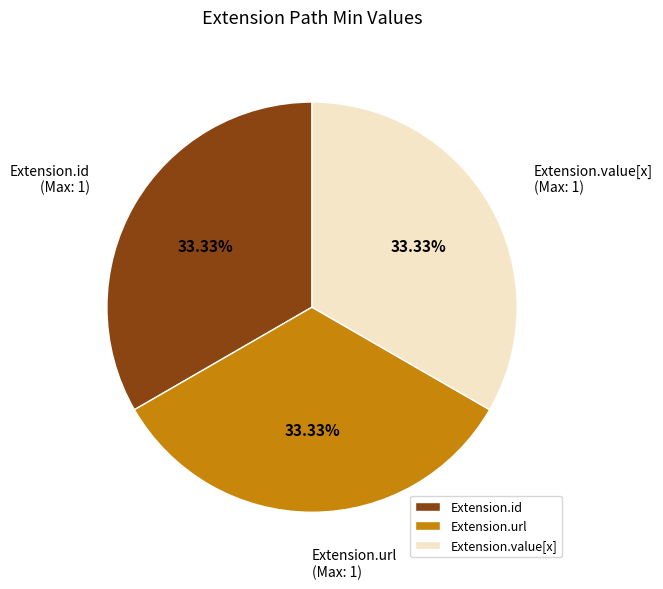

Is there a majority slice in this chart?

No